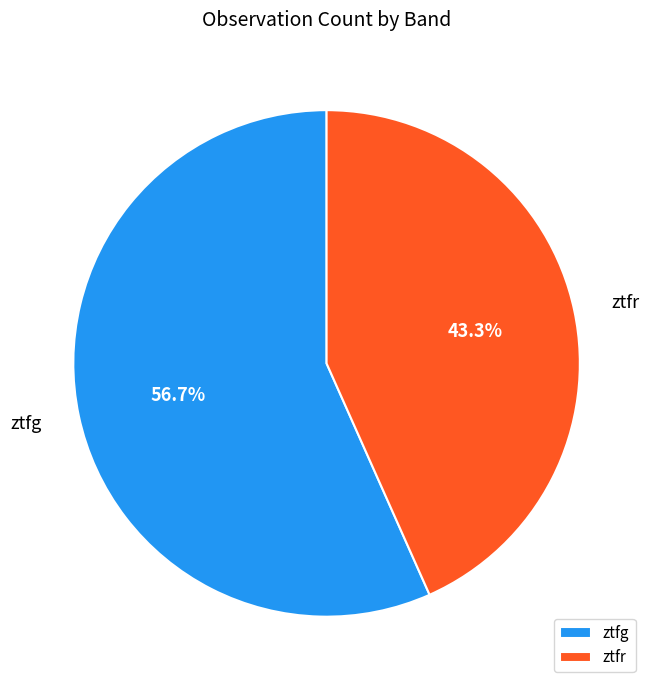

Which category has the smallest portion of the pie?

ztfr